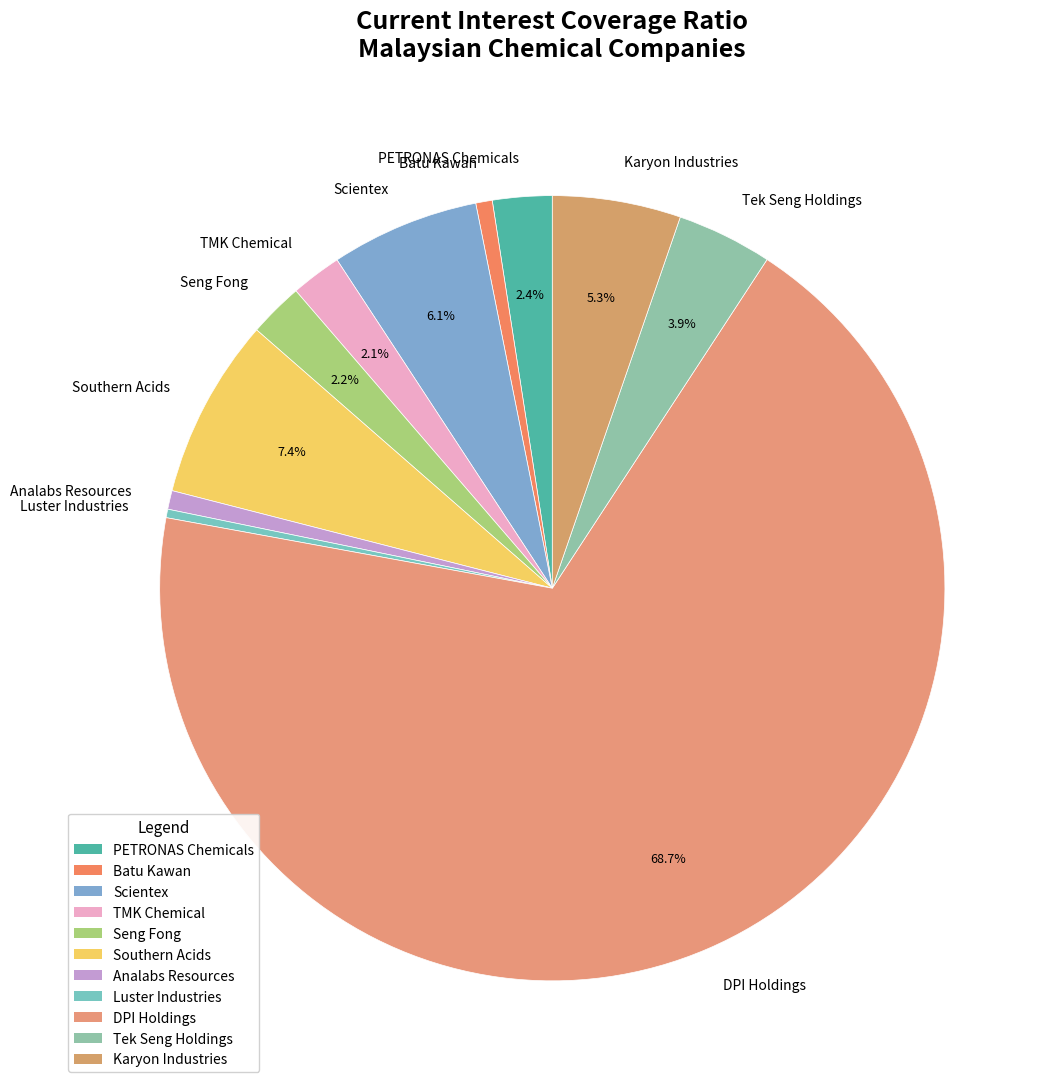

Which slice is the largest?

DPI Holdings